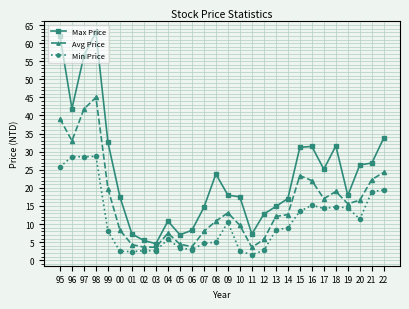

Which series has the largest range (max minus min)?

Max Price